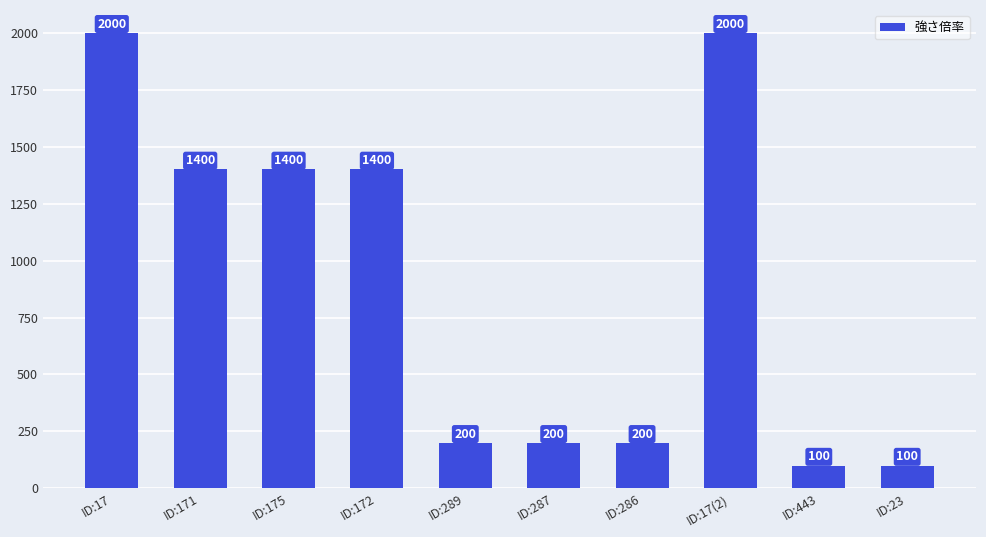

Reading left to right, what are all the values shown in this chart?

ID:17=2000	ID:171=1400	ID:175=1400	ID:172=1400	ID:289=200	ID:287=200	ID:286=200	ID:17(2)=2000	ID:443=100	ID:23=100